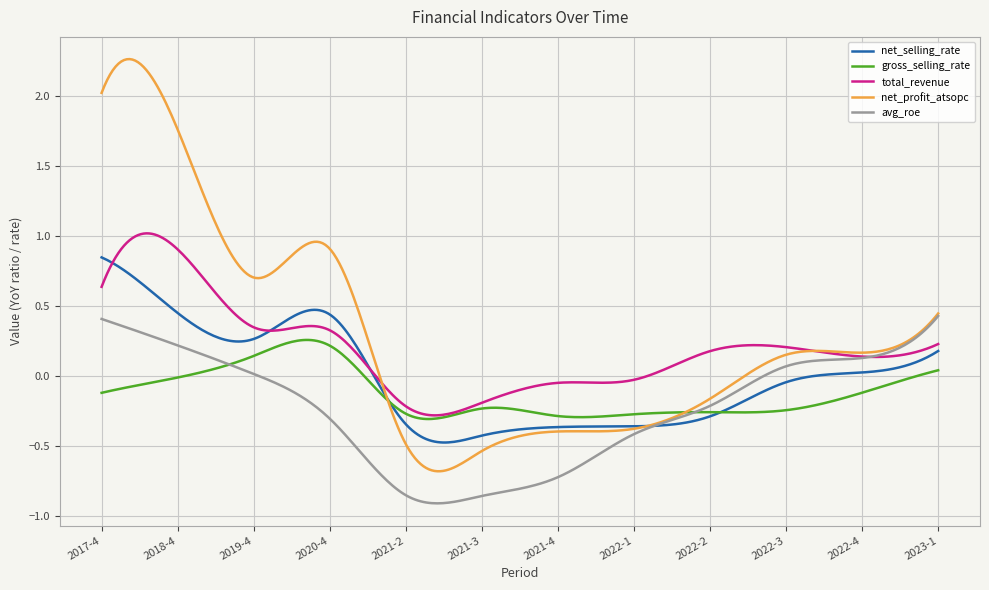

Which series has the largest total across all categories?

net_profit_atsopc